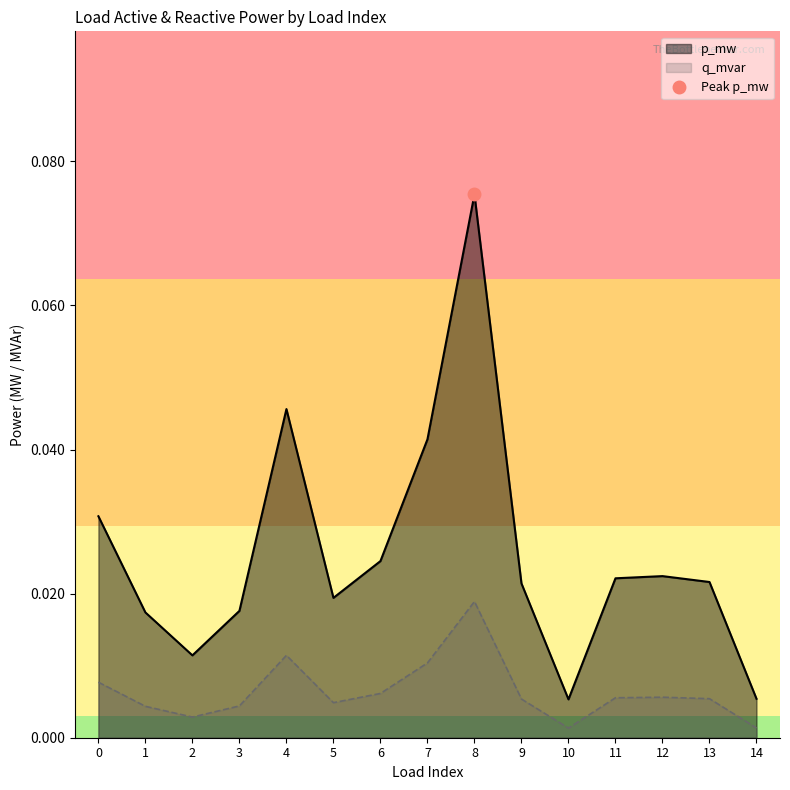

Reading left to right, what are all the values shown in this chart?

p_mw: 0.0	0.0	0.0	0.0	0.0	0.0	0.0	0.0	0.0	0.0	0.0	0.0	0.0	0.0	0.0
q_mvar: 0.0	0.0	0.0	0.0	0.0	0.0	0.0	0.0	0.1	0.0	0.0	0.0	0.0	0.0	0.0